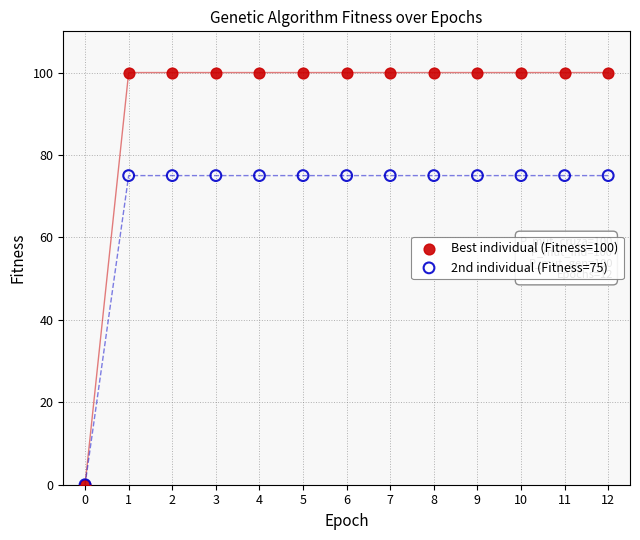

What are all the series names shown in the legend?

Best individual (Fitness=100), 2nd individual (Fitness=75)